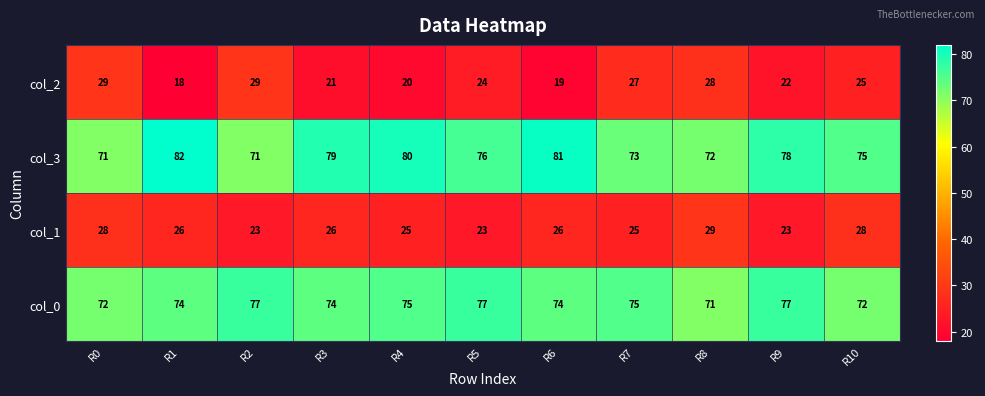

What is the difference between the highest and lowest values at R5?

54